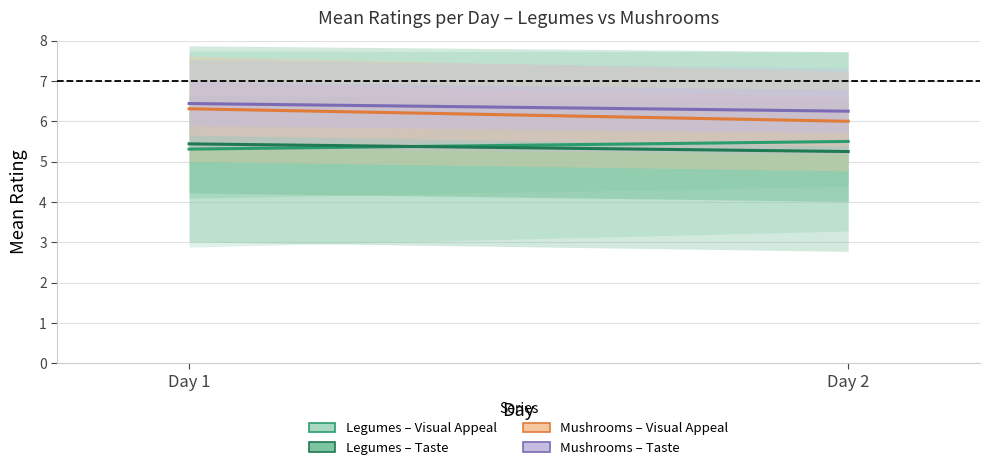

At which category is the sum across all series the highest?

Day 1